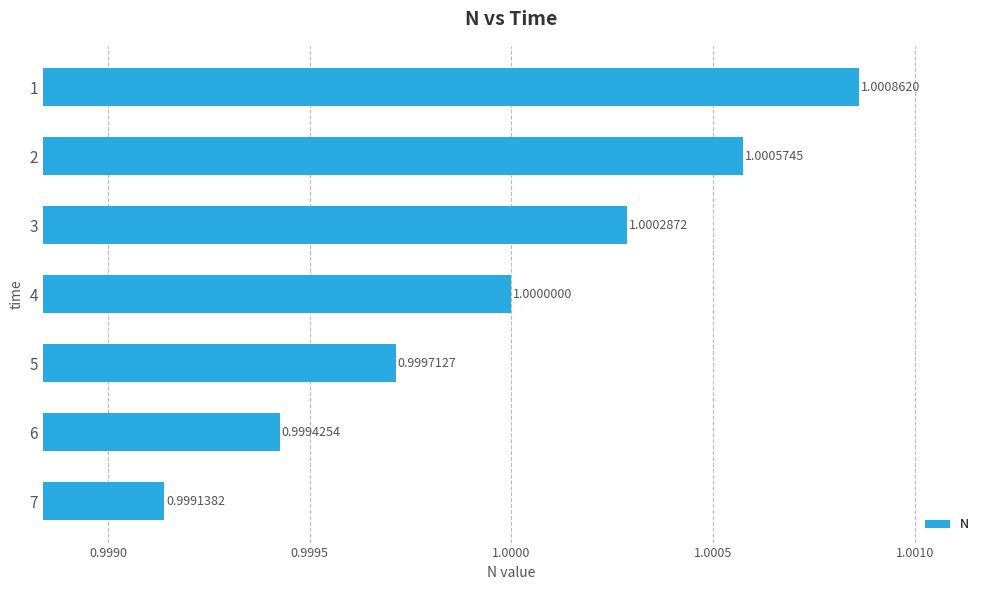

What is the maximum value shown in the chart?

1.0